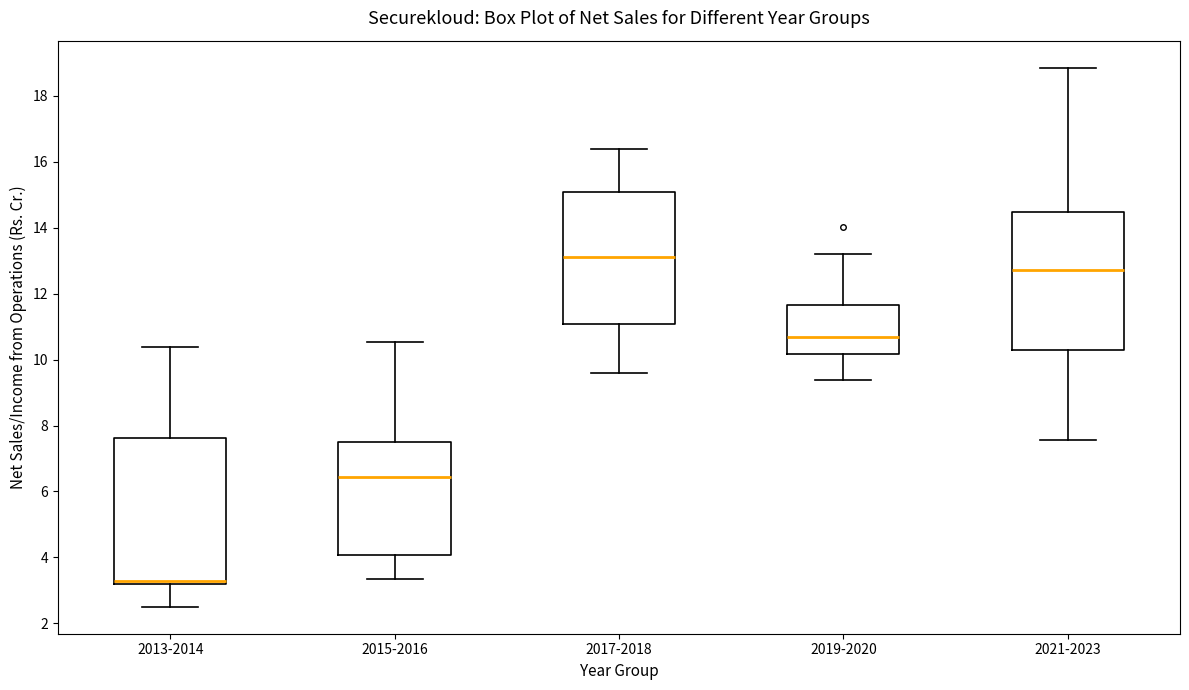

Which box has the lowest median line?

2013-2014